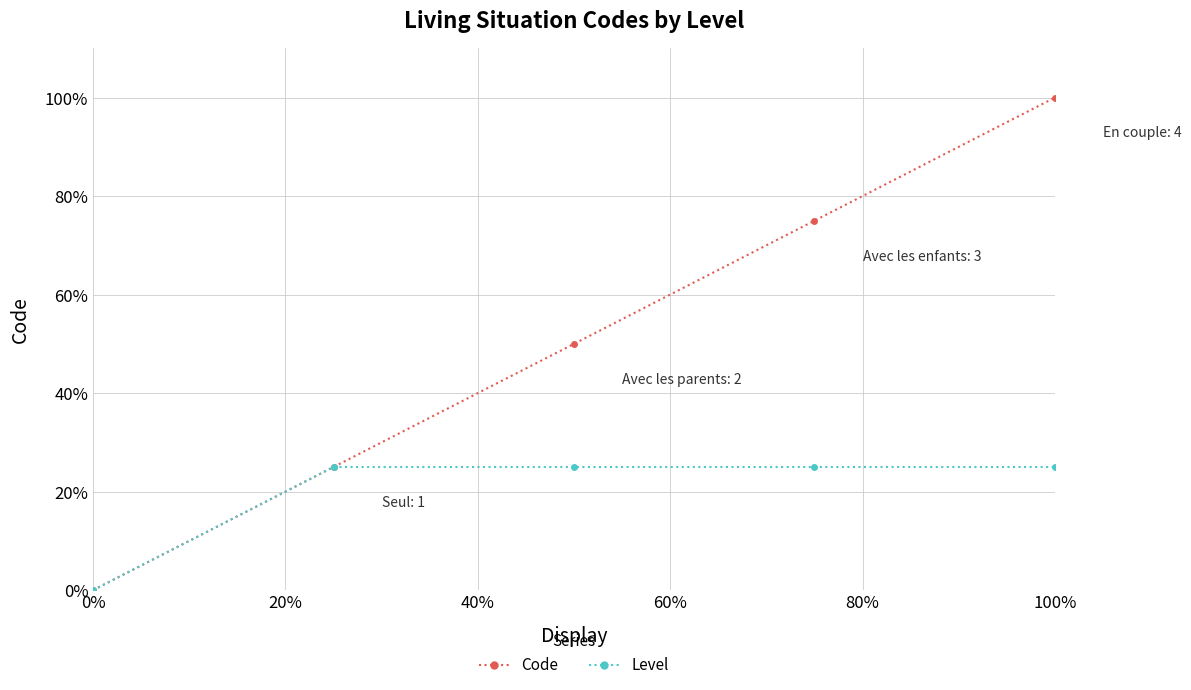

Does the chart have visible grid lines?

Yes